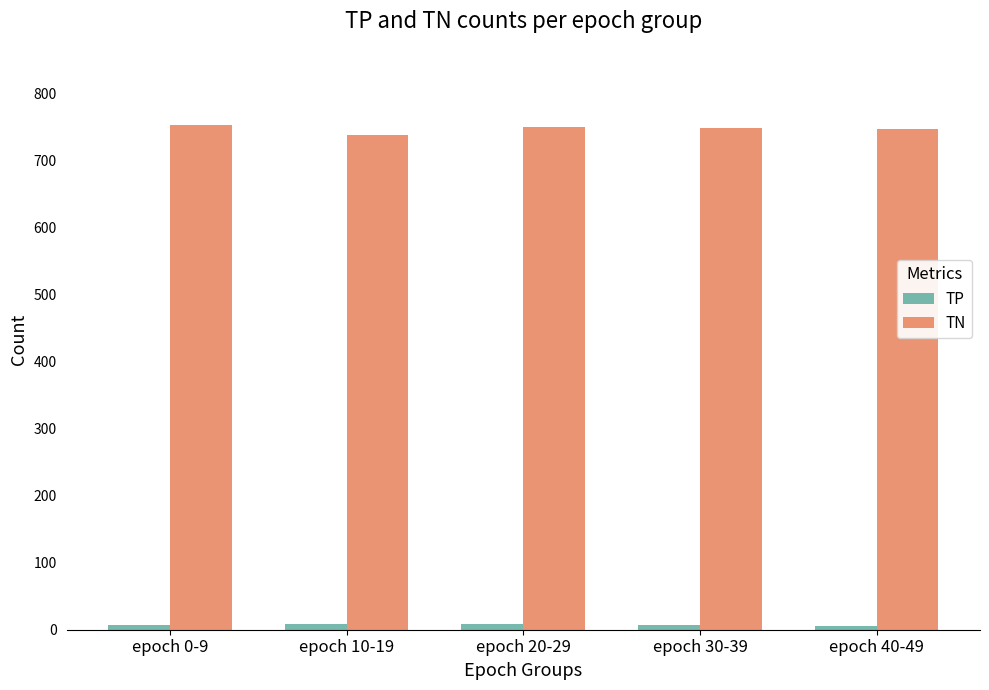

What are all the series names shown in the legend?

TP, TN